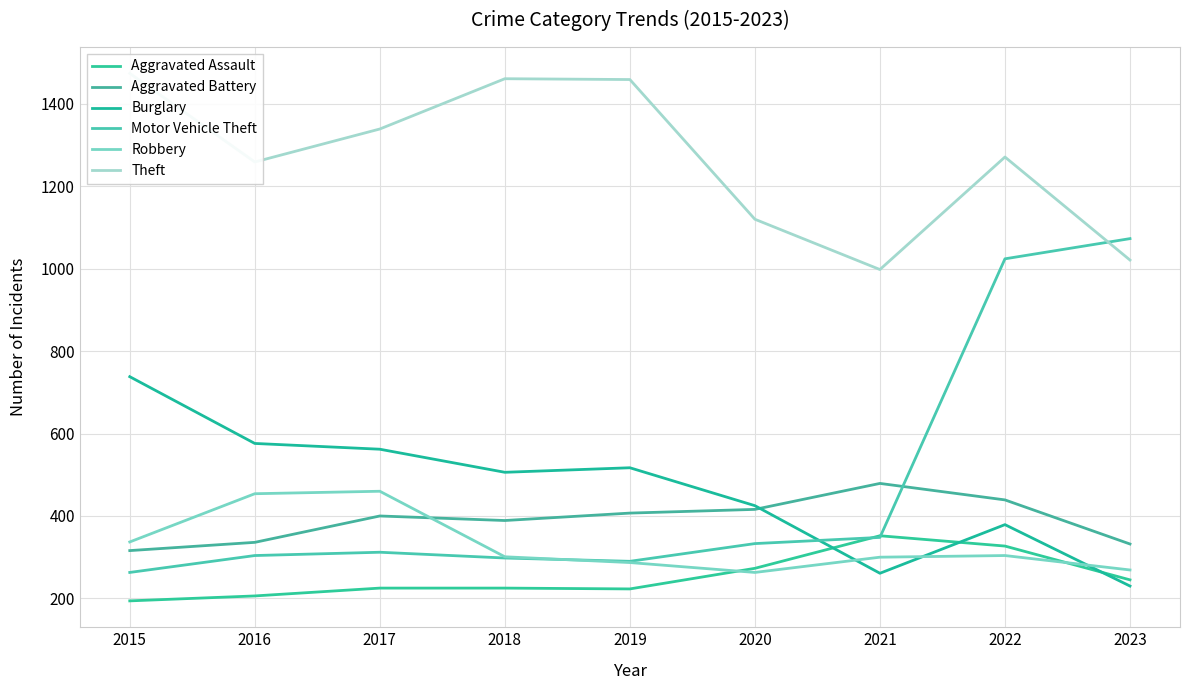

At how many categories does at least one series exceed 366?

9